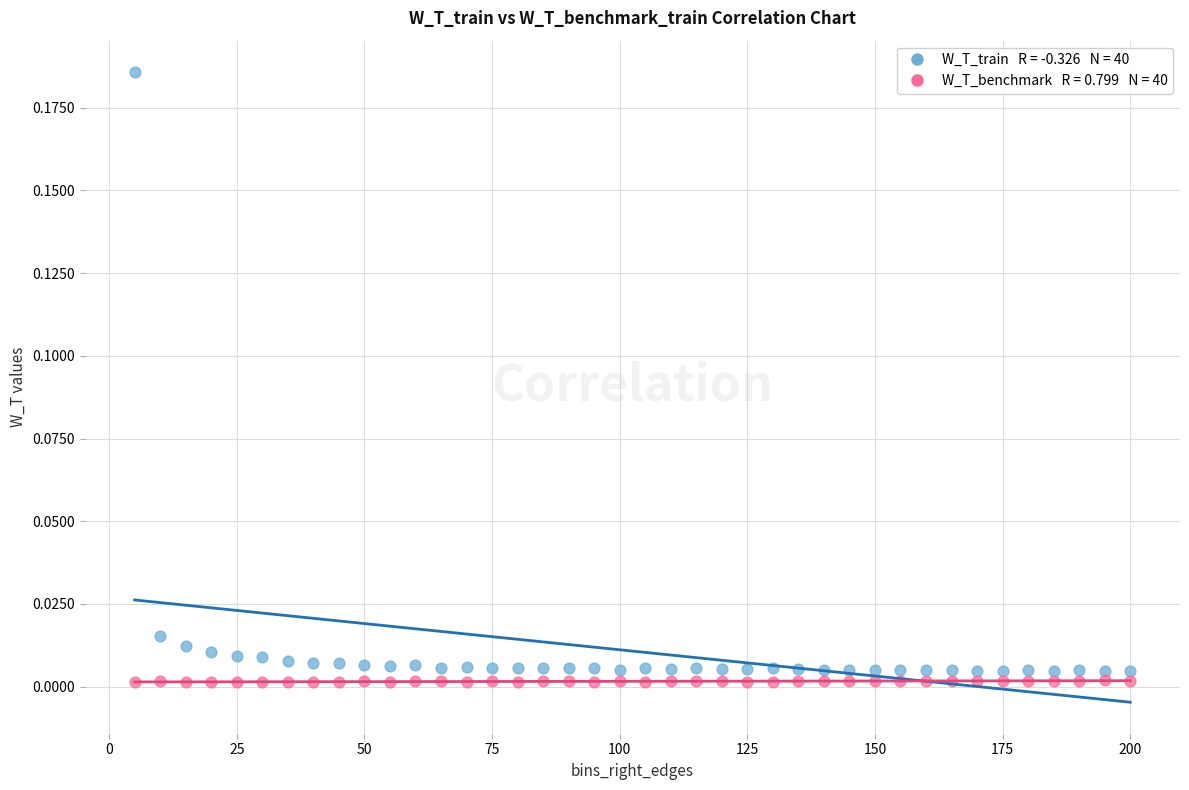

Across all data points, what is the range of X values (max minus min)?

195.0